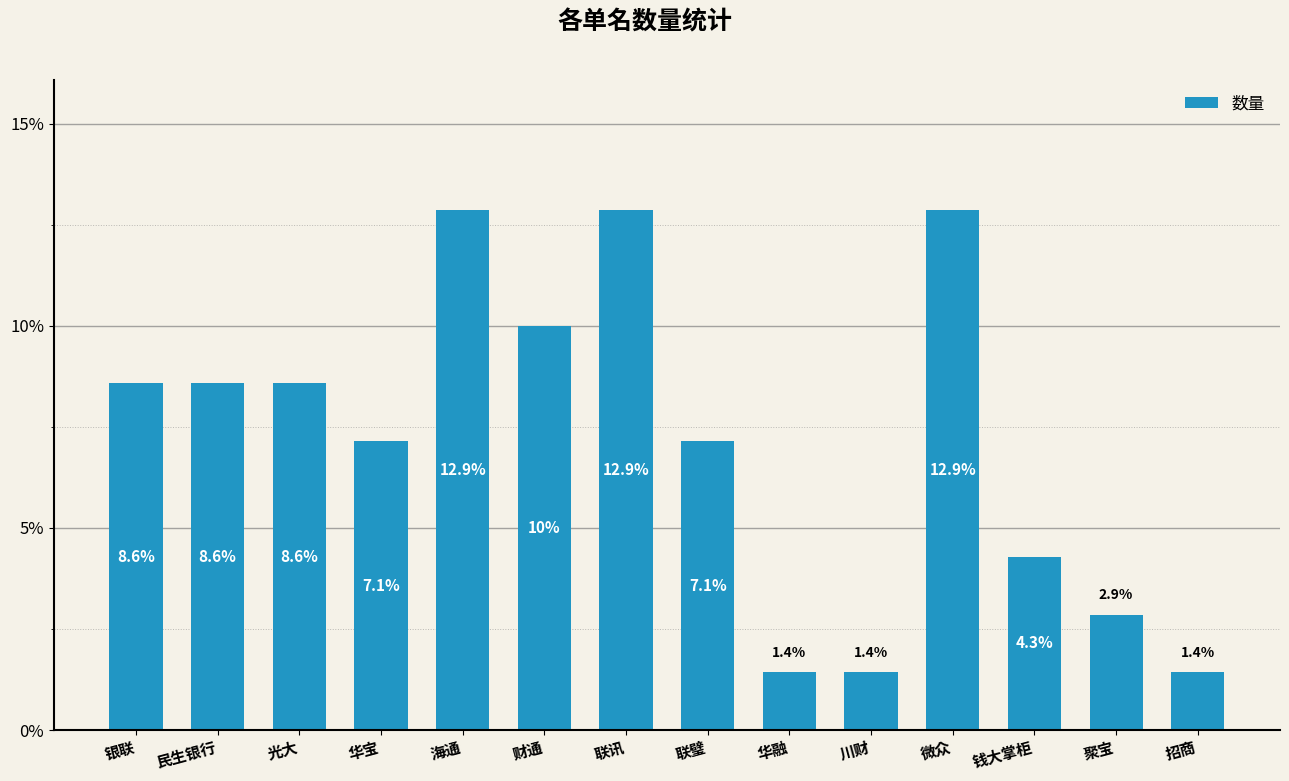

At which label is the value closest to 0?

华融